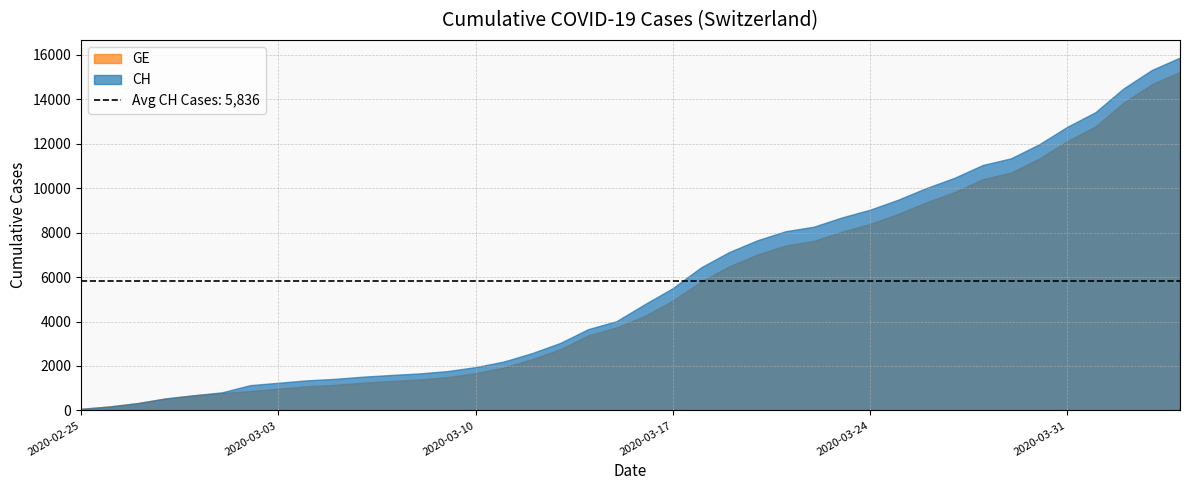

What is the difference between the highest and lowest values at 2020-04-02?

642